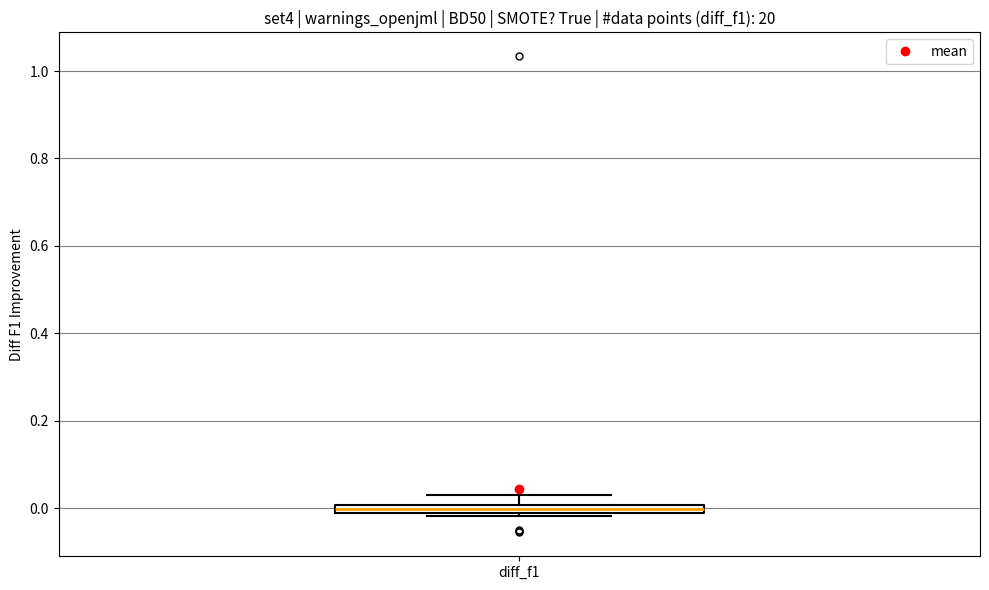

Where does the upper whisker of the box for diff_f1 end on the y-axis? The values are not printed on the chart, so give them approximately, as read against the axis.

0.02